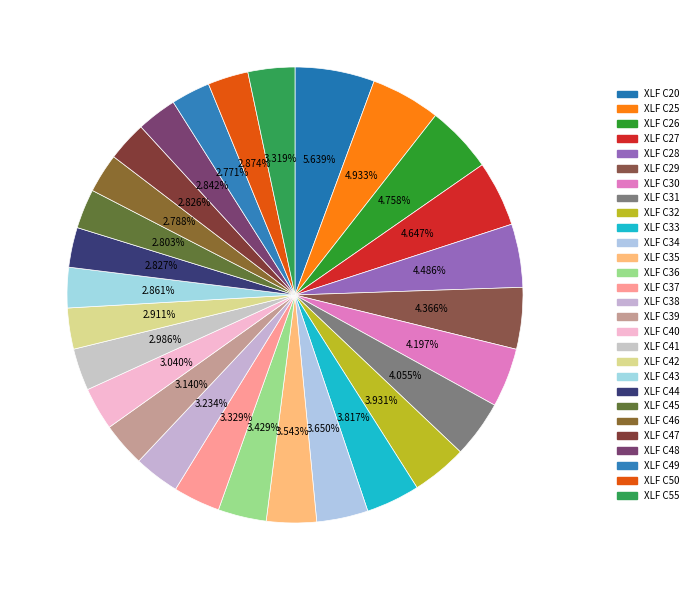

How many slices are in this pie chart?

28